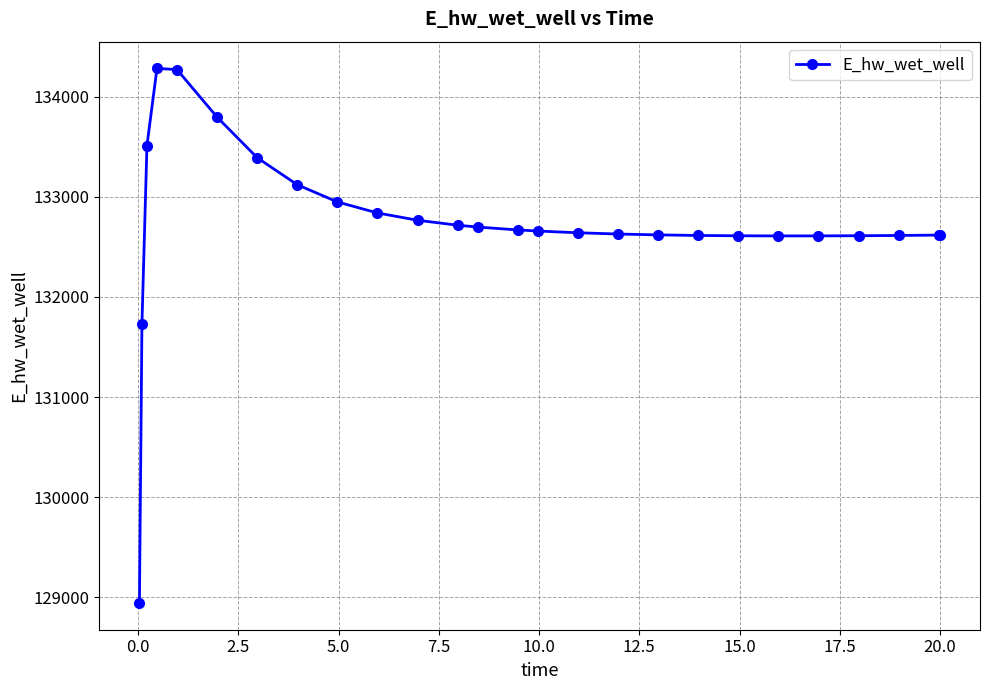

Is this an area chart (filled region under the line)?

No